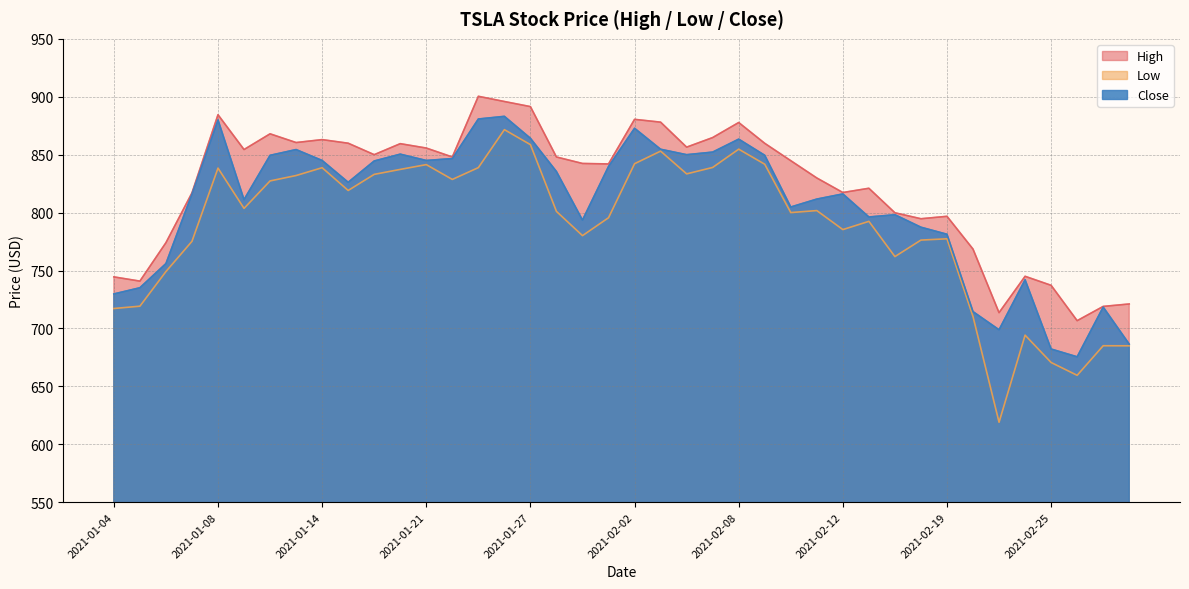

What is the greatest value displayed?

900.4